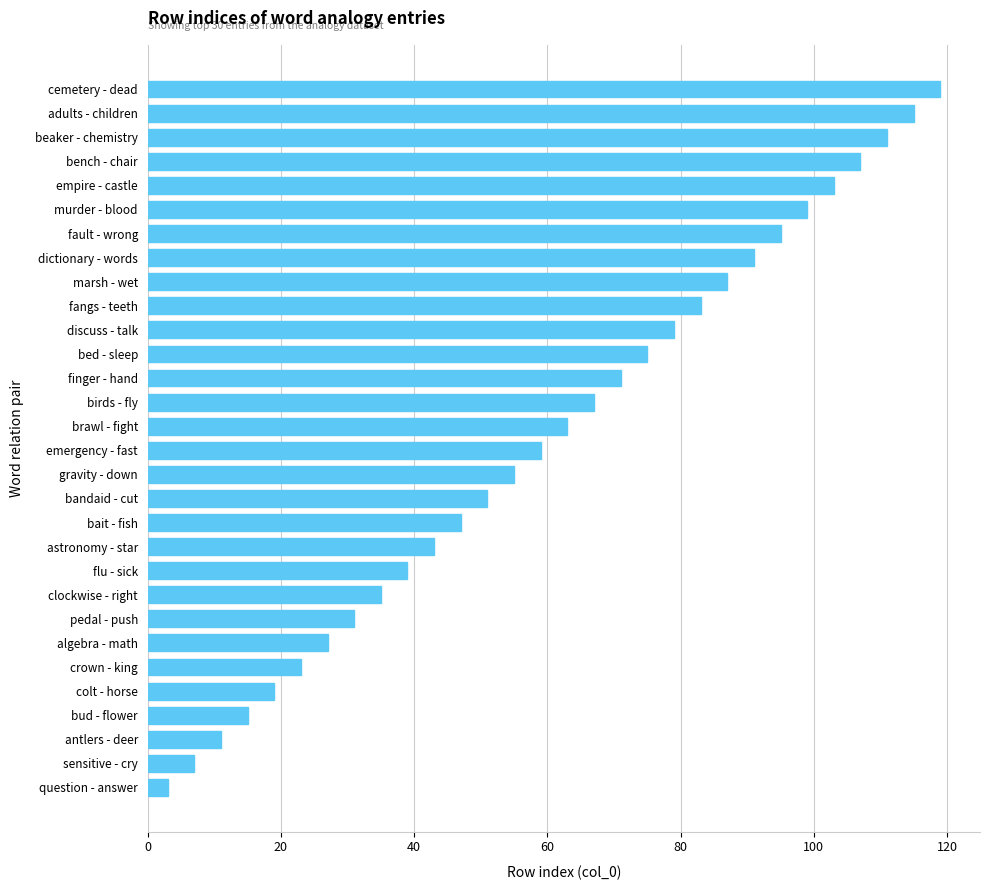

Count the number of categories in the chart.

30